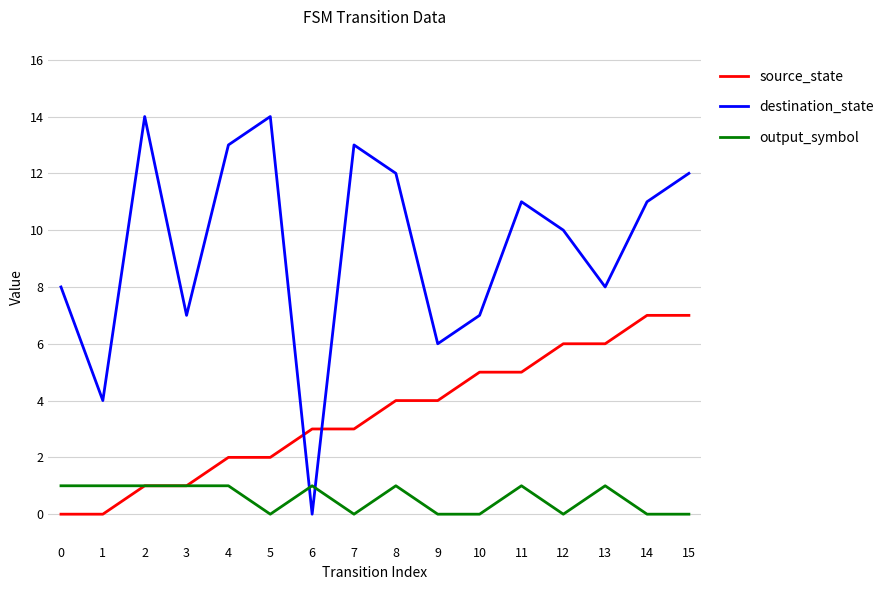

What are all the series names shown in the legend?

source_state, destination_state, output_symbol